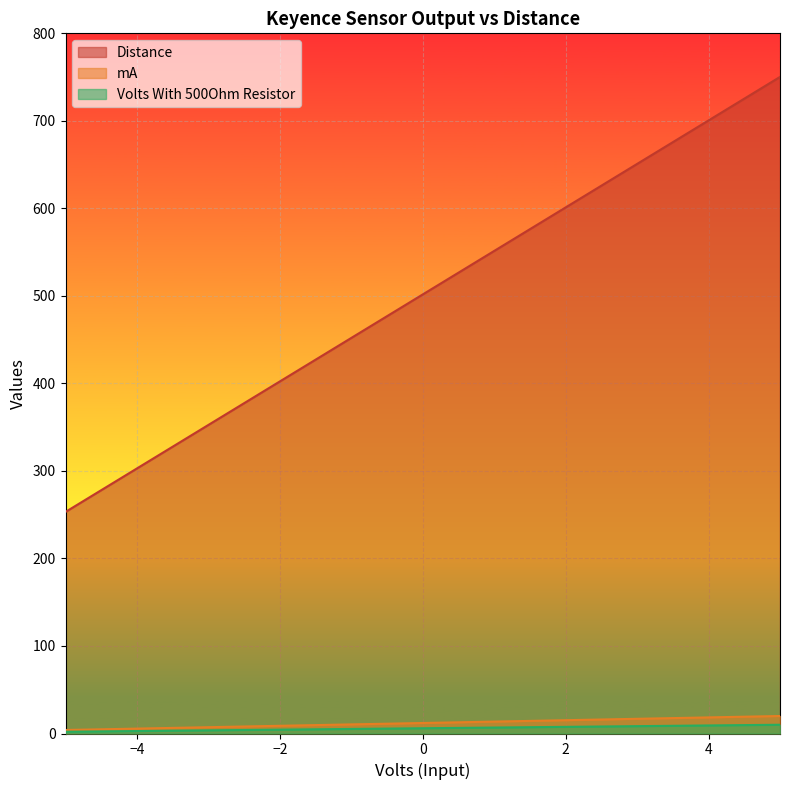

True or false: mA has a value of 174.5 at -1.

False